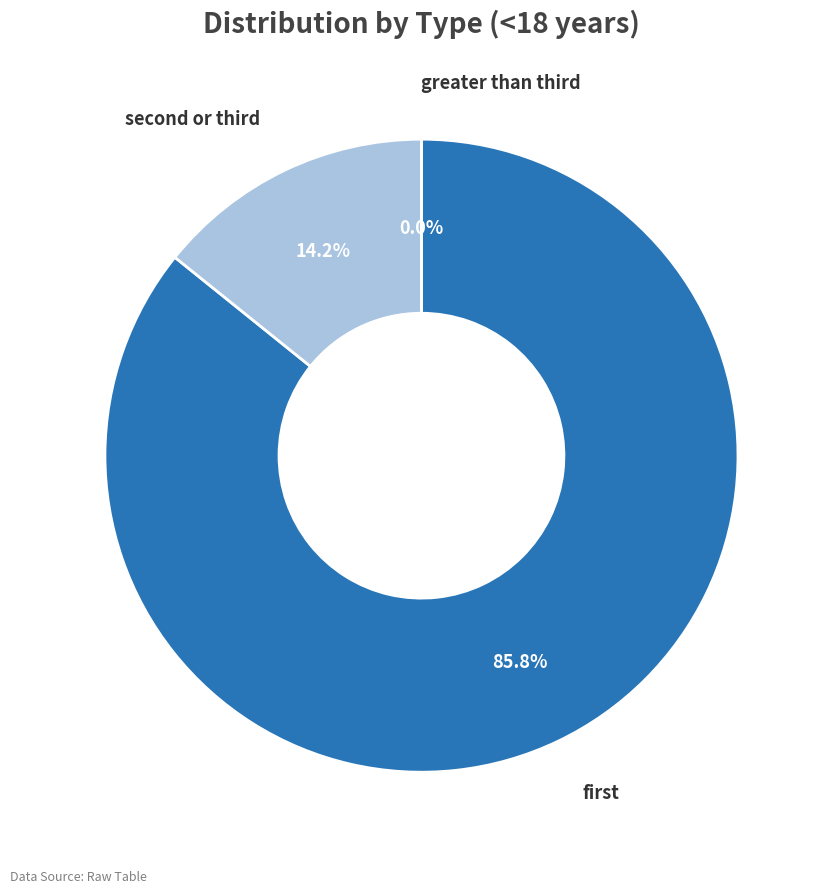

What is the largest slice in the pie chart?

first